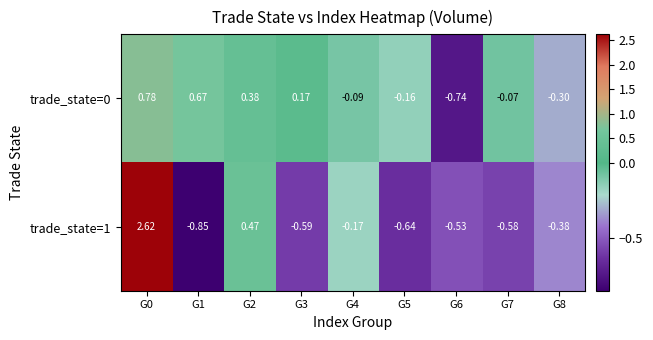

List the series in order of their overall mean, highest first.

trade_state=0, trade_state=1